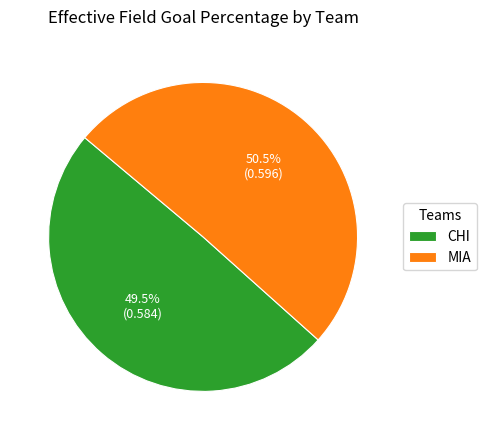

How many segments does this pie chart have?

2